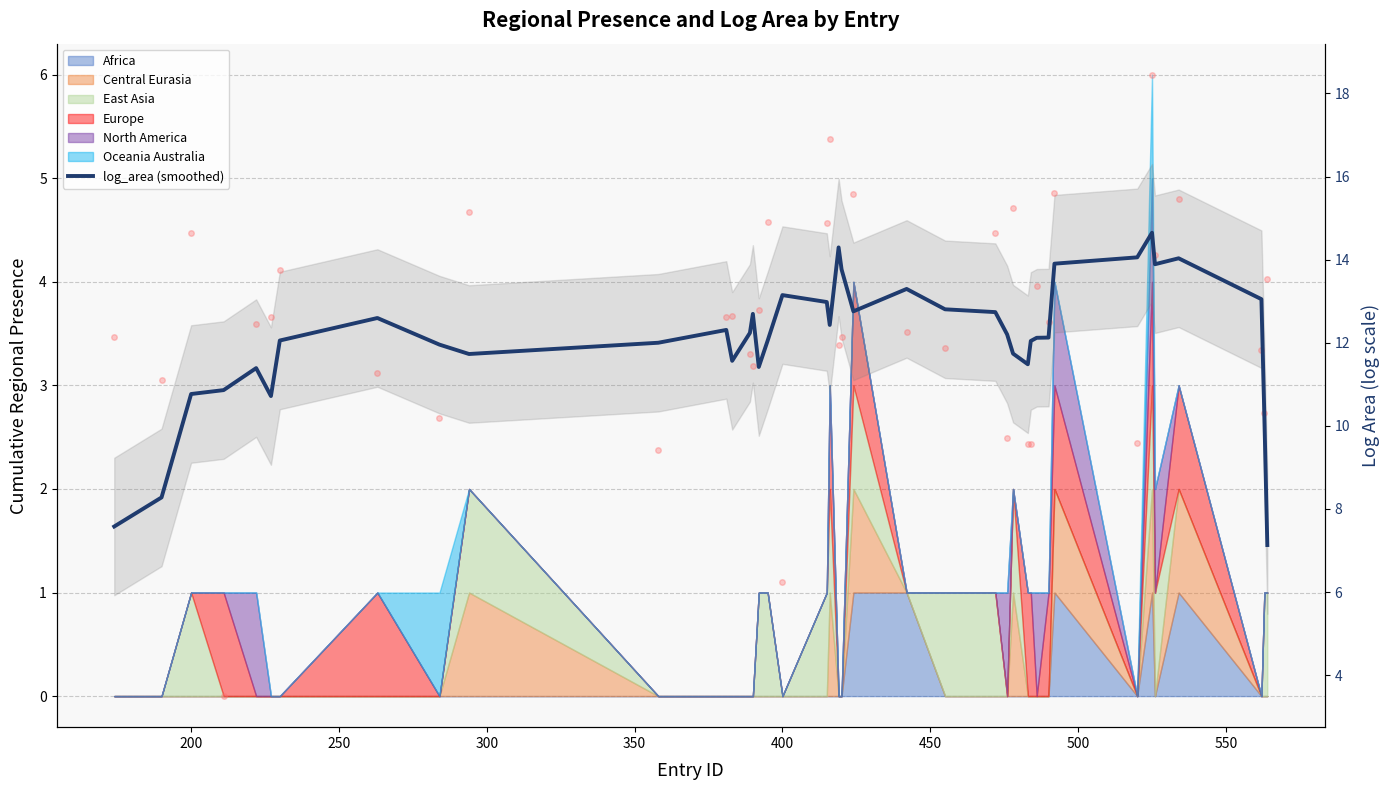

After their last crossing, which series has the higher values: log_area (raw) or log_area (smoothed)?

log_area (raw)